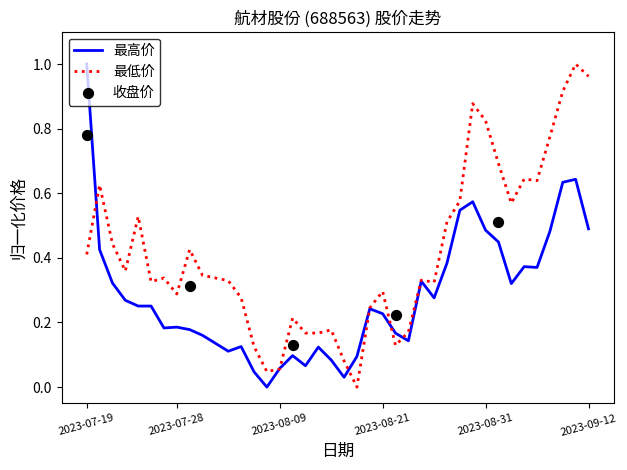

Is the value of 最低 at 2023-09-06 greater than the value of 最高 at 2023-07-28?

Yes